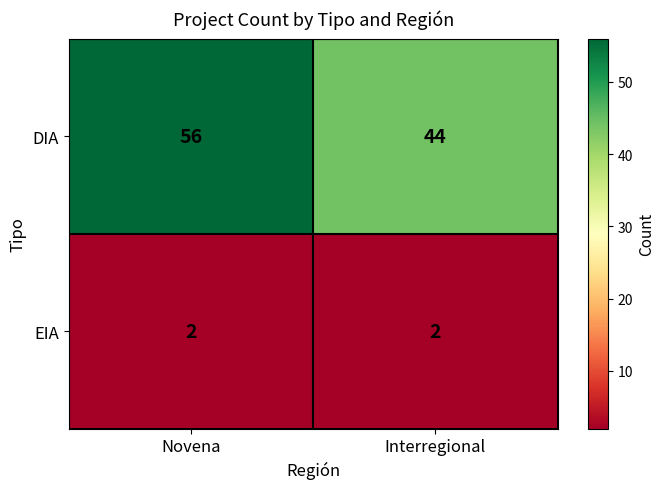

The value of EIA at Interregional is 2. True or false?

True